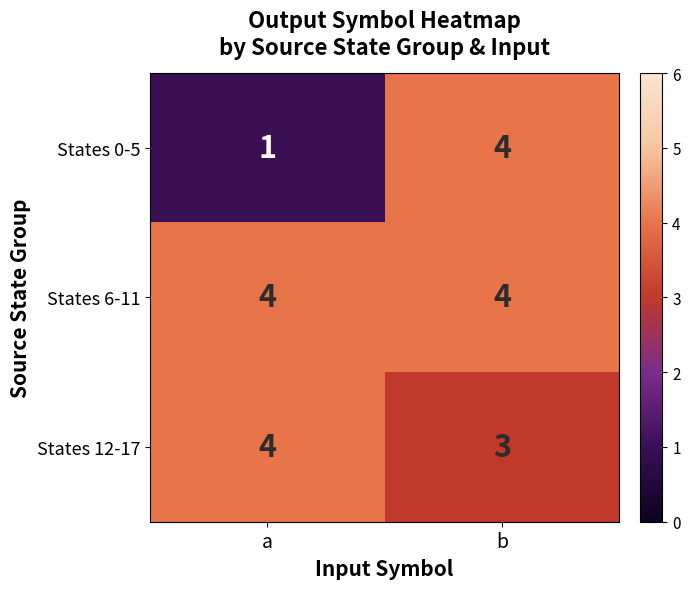

Reading left to right, list all the values displayed in this chart.

States 0-5: 1	4
States 6-11: 4	4
States 12-17: 4	3